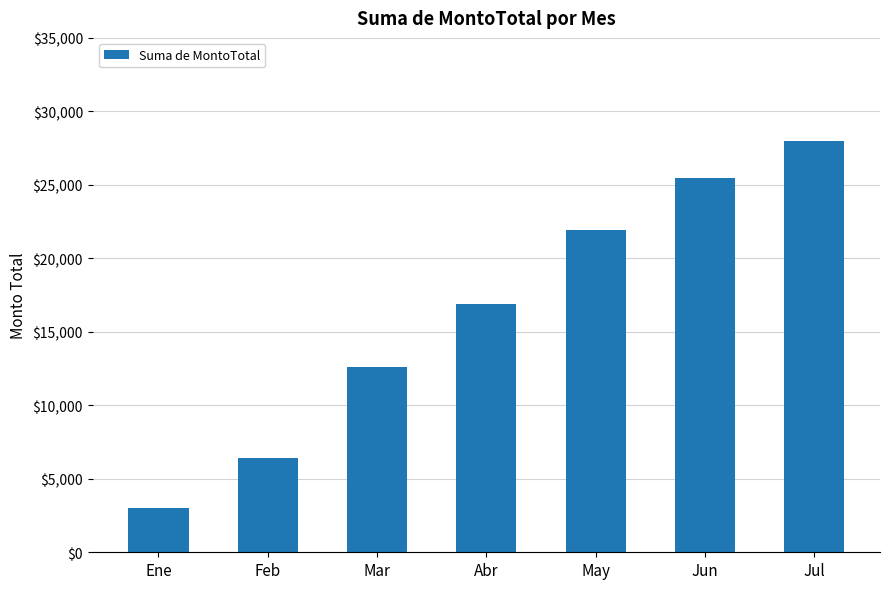

List the labels in order of value, smallest first.

Ene, Feb, Mar, Abr, May, Jun, Jul